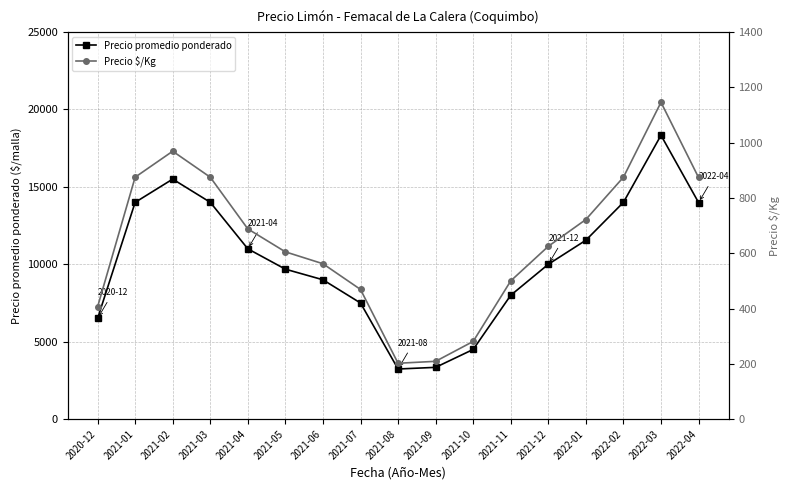

Reading left to right, what are all the values shown in this chart?

Precio promedio ponderado: 2020-12=6500	2021-01=14000	2021-02=15502	2021-03=14004	2021-04=11000	2021-05=9685	2021-06=9000	2021-07=7500	2021-08=3236	2021-09=3343	2021-10=4500	2021-11=8000	2021-12=10000	2022-01=11554	2022-02=14000	2022-03=18332	2022-04=13991
Precio $/Kg: 2020-12=406	2021-01=875	2021-02=969	2021-03=875	2021-04=688	2021-05=605	2021-06=562	2021-07=469	2021-08=202	2021-09=209	2021-10=281	2021-11=500	2021-12=625	2022-01=722	2022-02=875	2022-03=1146	2022-04=874